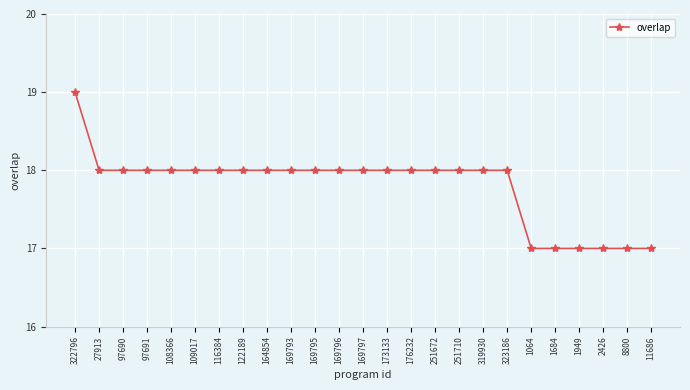

Reading left to right, list all the values displayed in this chart.

19	18	18	18	18	18	18	18	18	18	18	18	18	18	18	18	18	18	18	17	17	17	17	17	17